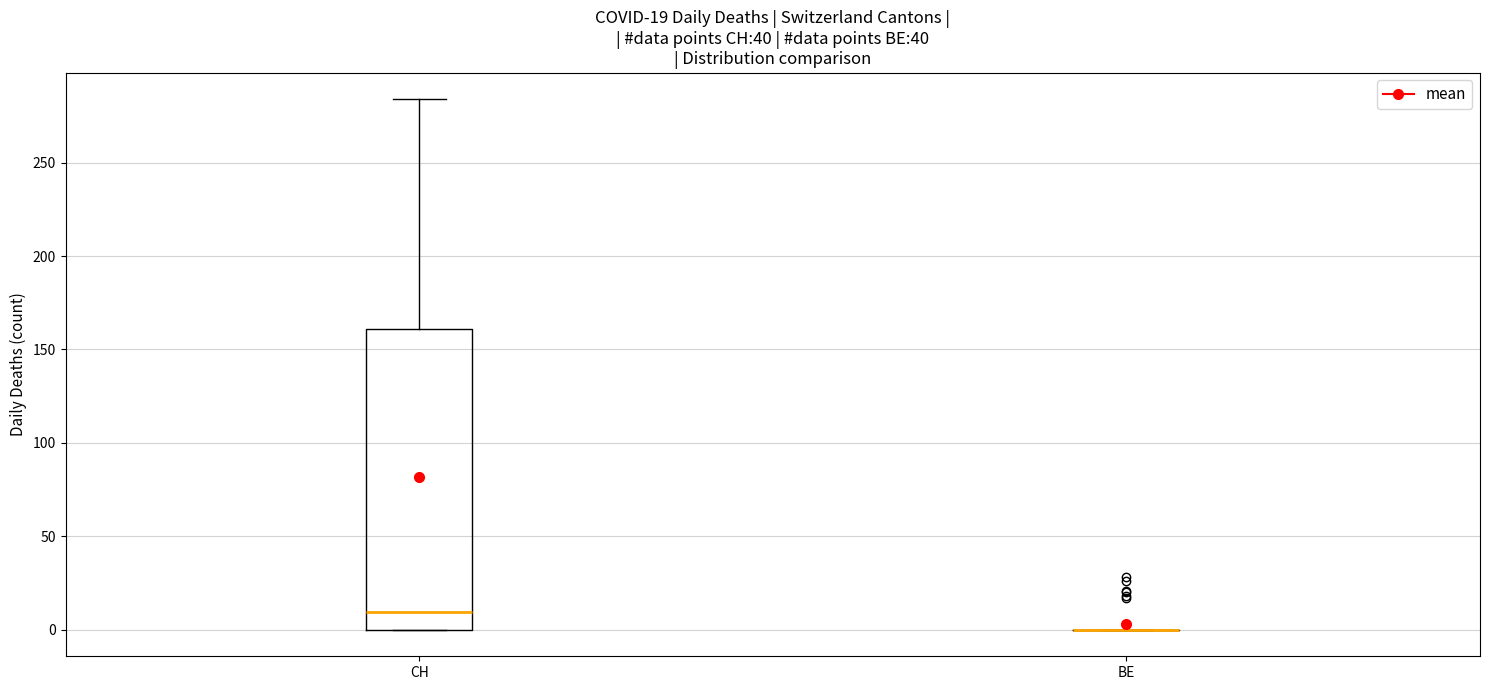

Comparing the boxes themselves (not the whiskers), which one is the tallest?

CH